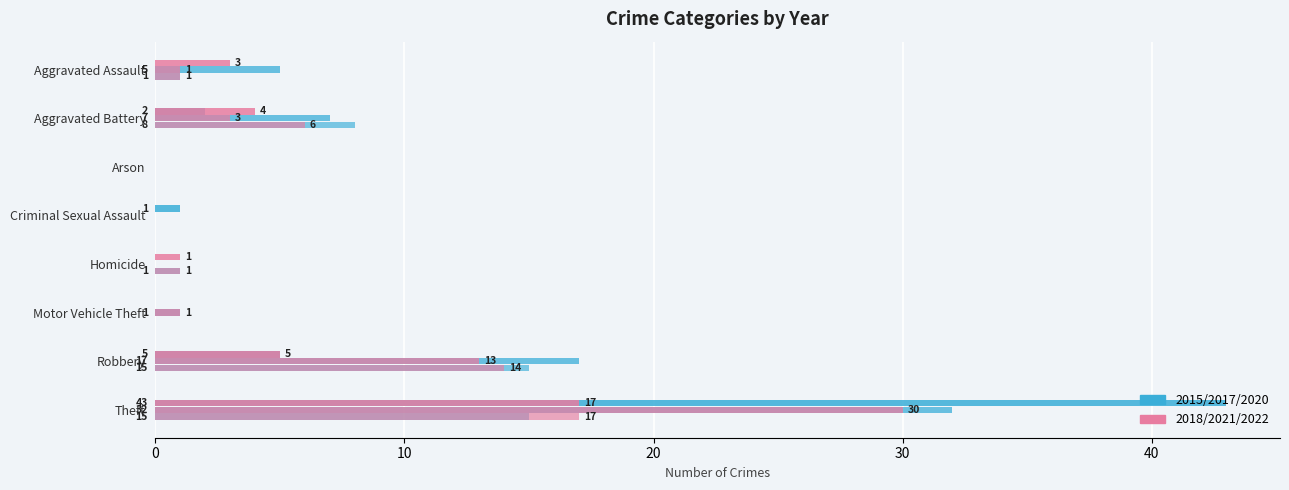

How many bars are there in total?

54